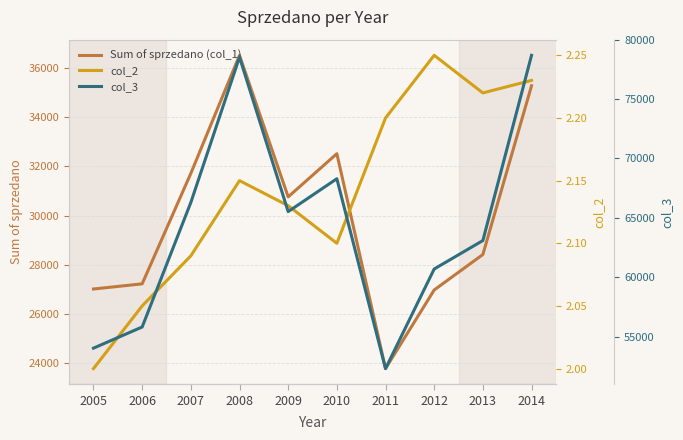

Between 2005 and 2007, which series saw the biggest shift?

col_3